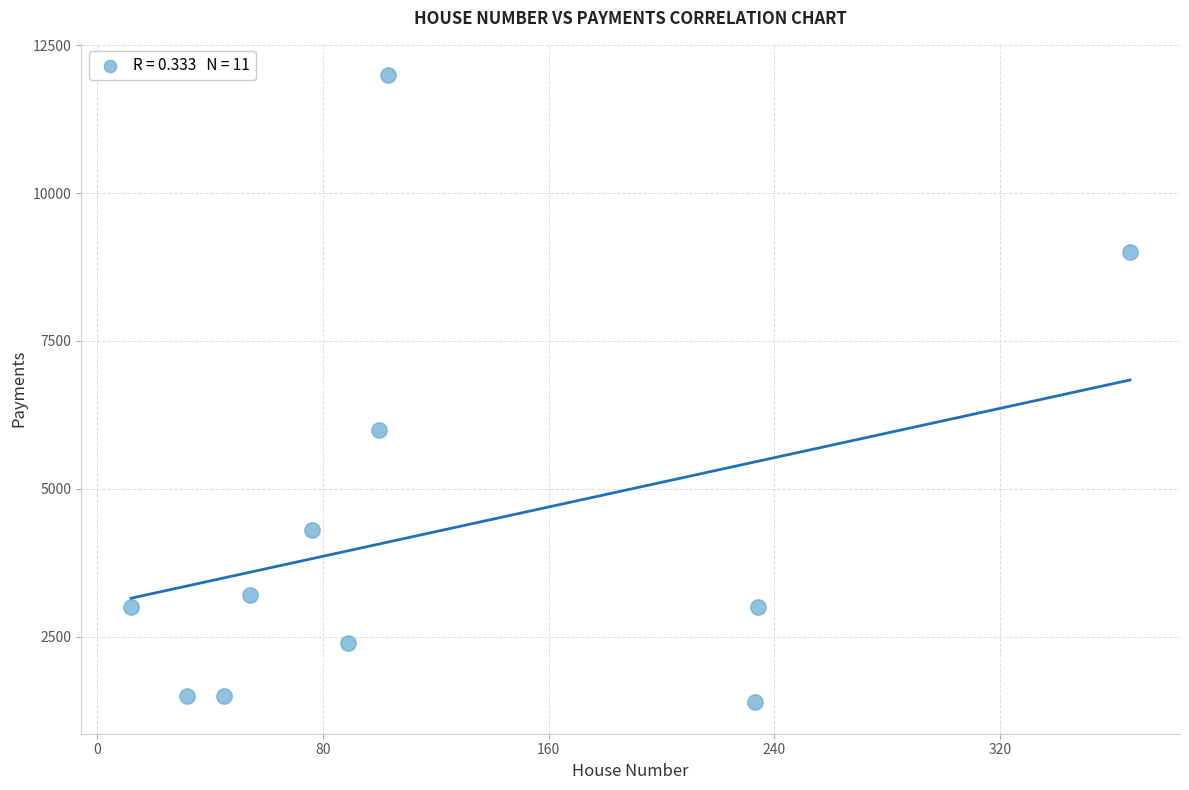

What Y value in the scatter plot is closest to 6695?

6000